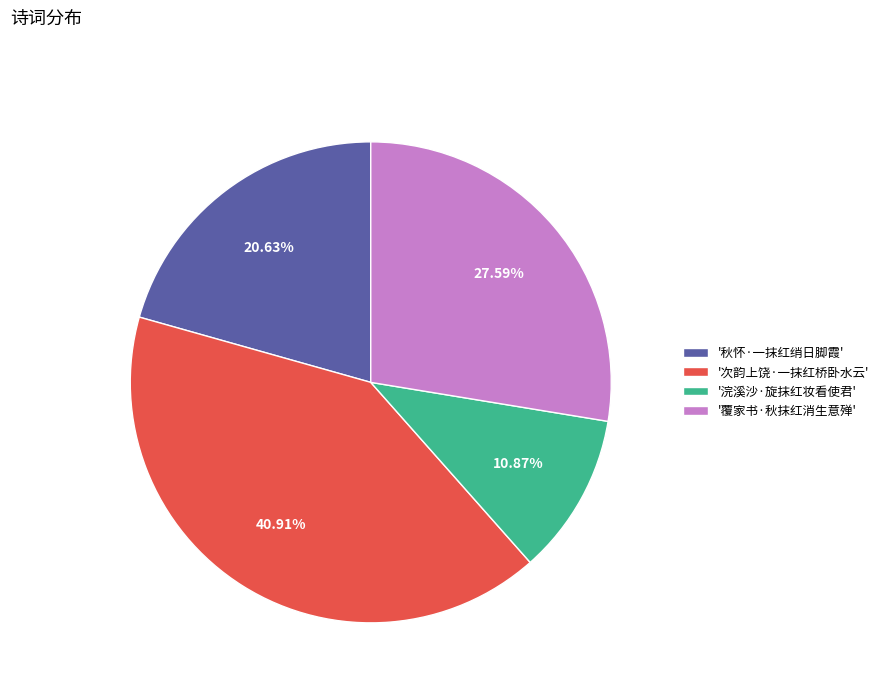

Rank the categories by value from lowest to highest.

'浣溪沙·旋抹红妆看使君', '秋怀·一抹红绡日脚霞', '覆家书·秋抹红消生意殚', '次韵上饶·一抹红桥卧水云'